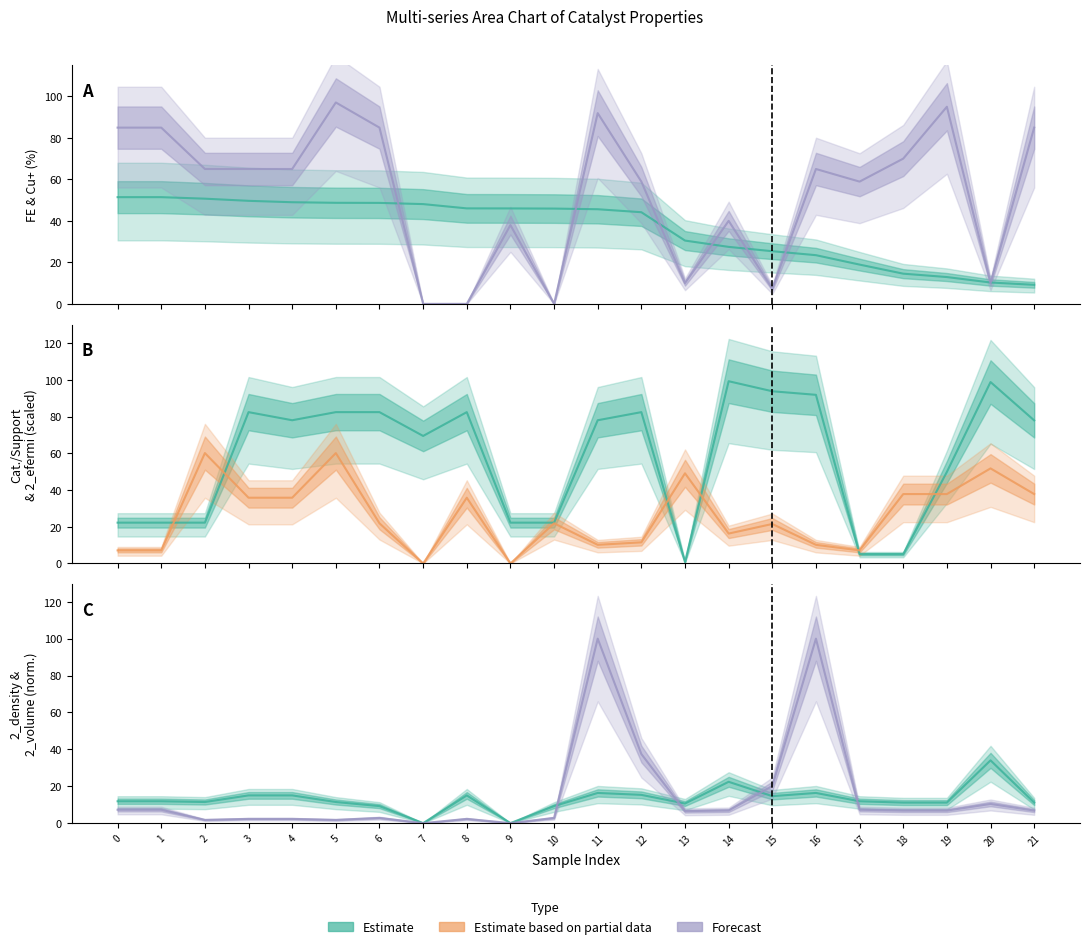

After their last crossing, which series has the higher values: FE or Cat./Support ratio, % (at)?

Cat./Support ratio, % (at)